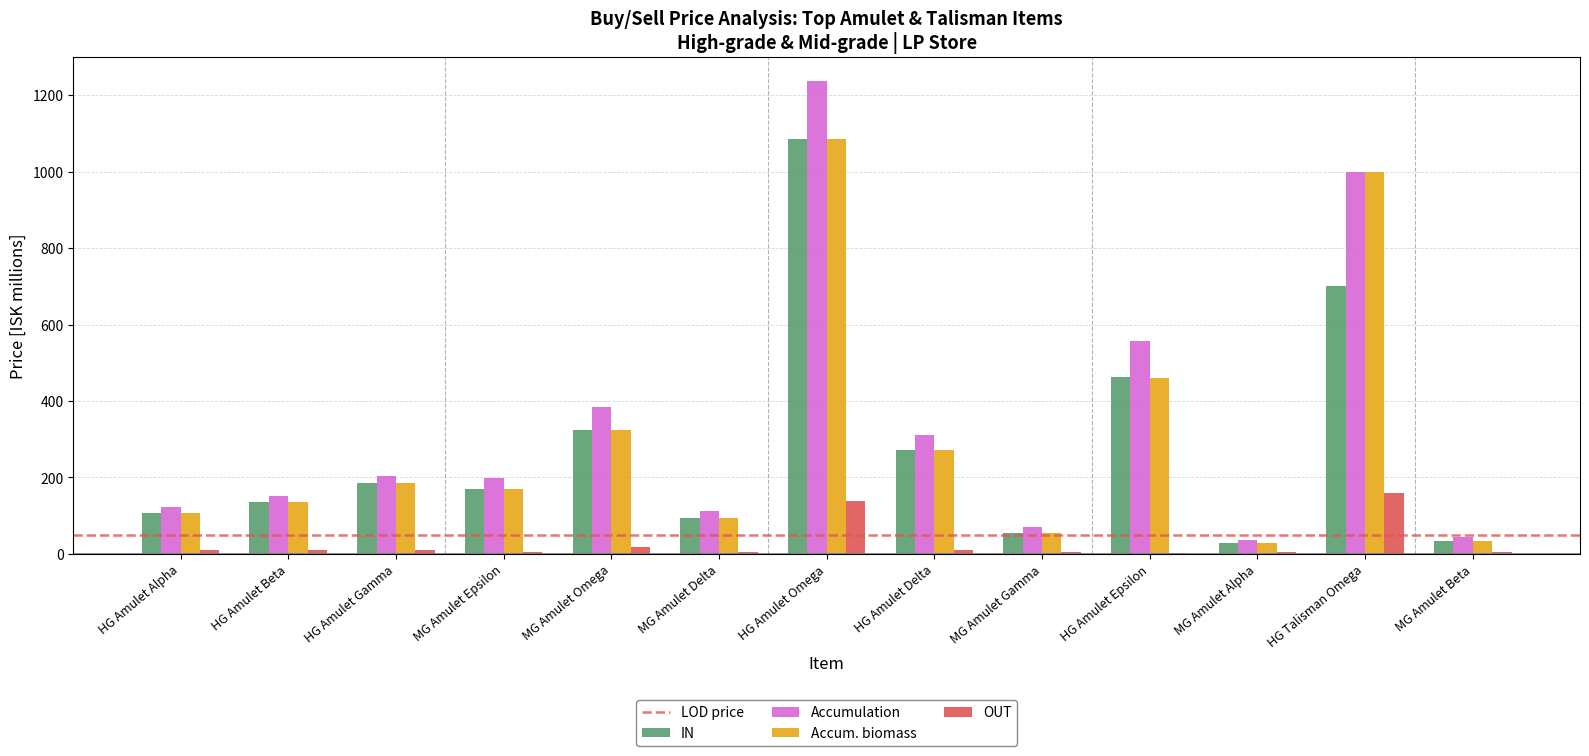

What is the sum of all Accum. biomass values?

3950.2